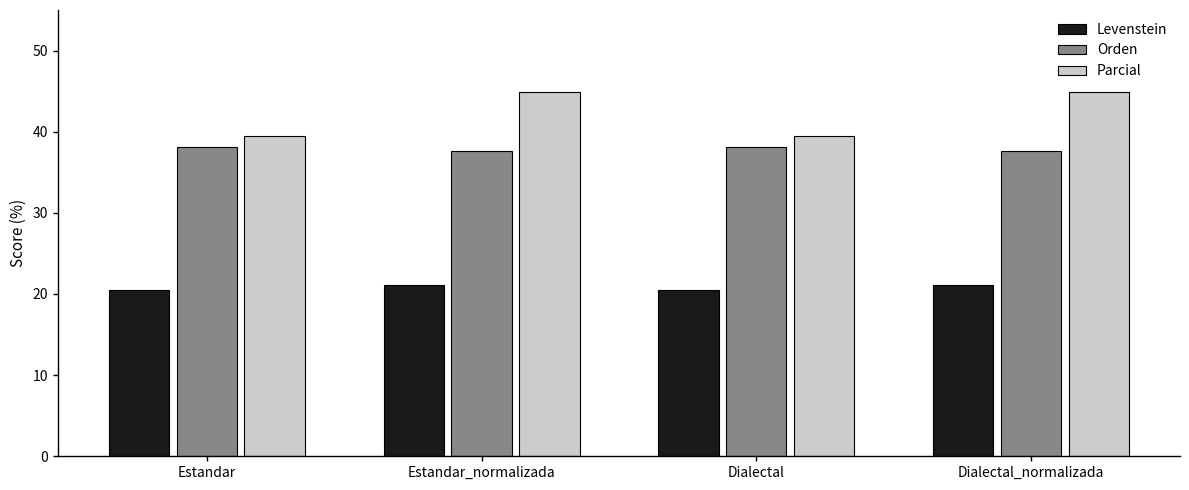

The value of Levenstein at Estandar_normalizada is 33.1. True or false?

False